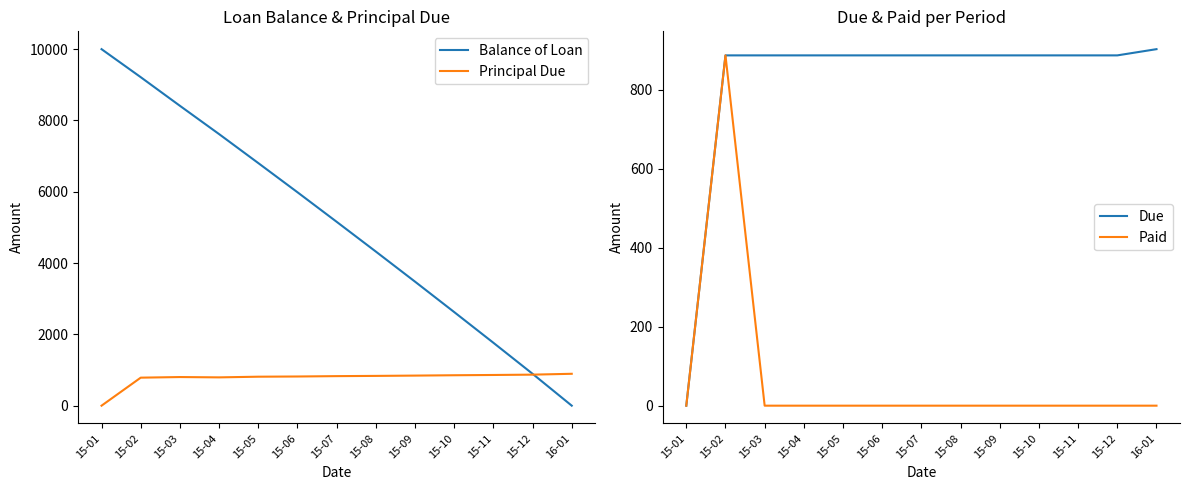

Between 15-01 and 15-06, which series saw the biggest shift?

Balance of Loan